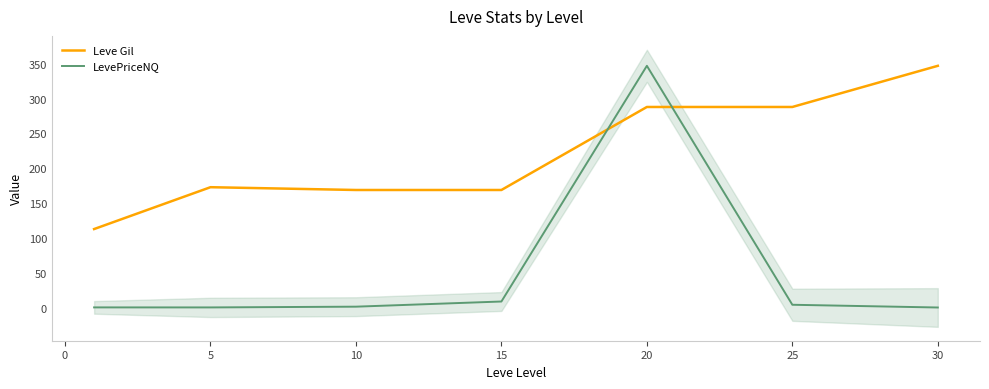

True or false: Leve Gil has a value of 115.7 at 10.

False